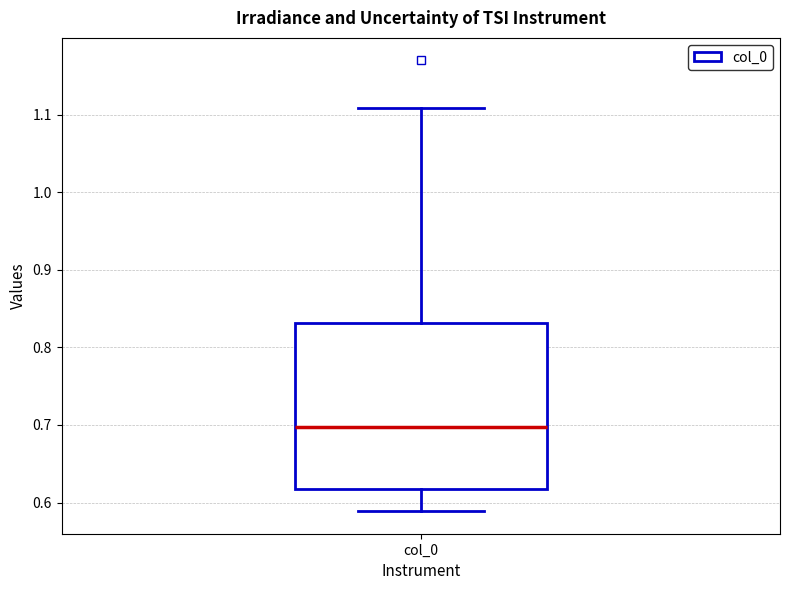

Where does the upper whisker of the box for col_0 end on the y-axis? The values are not printed on the chart, so give them approximately, as read against the axis.

1.11